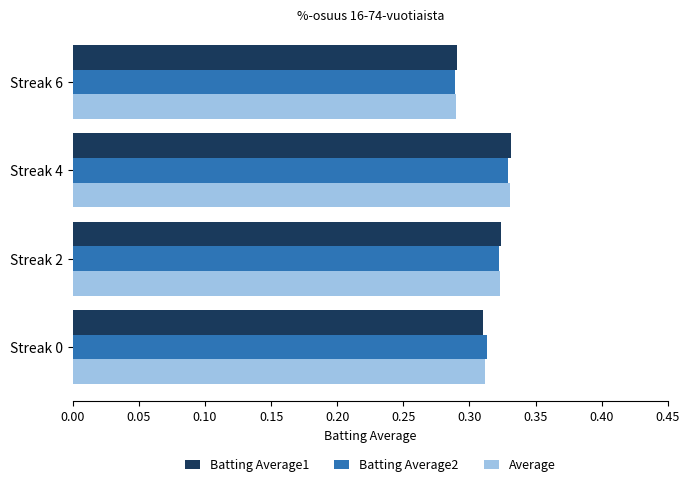

At which category does the chart reach its peak across all series?

Streak 4